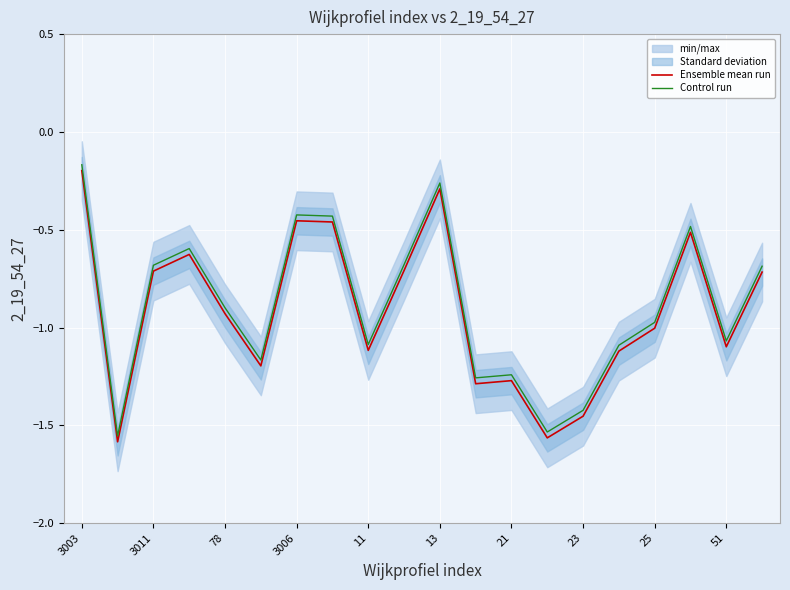

How many categories are shown in the chart?

20